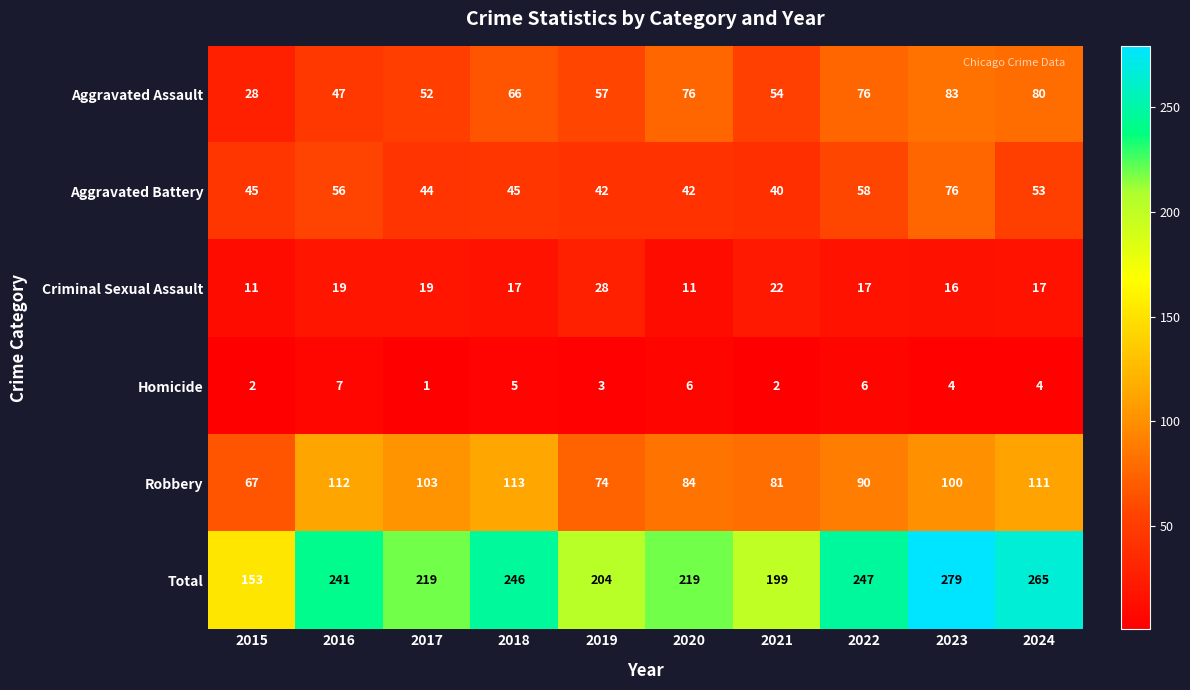

Where does the Criminal Sexual Assault series first go above 17?

2016